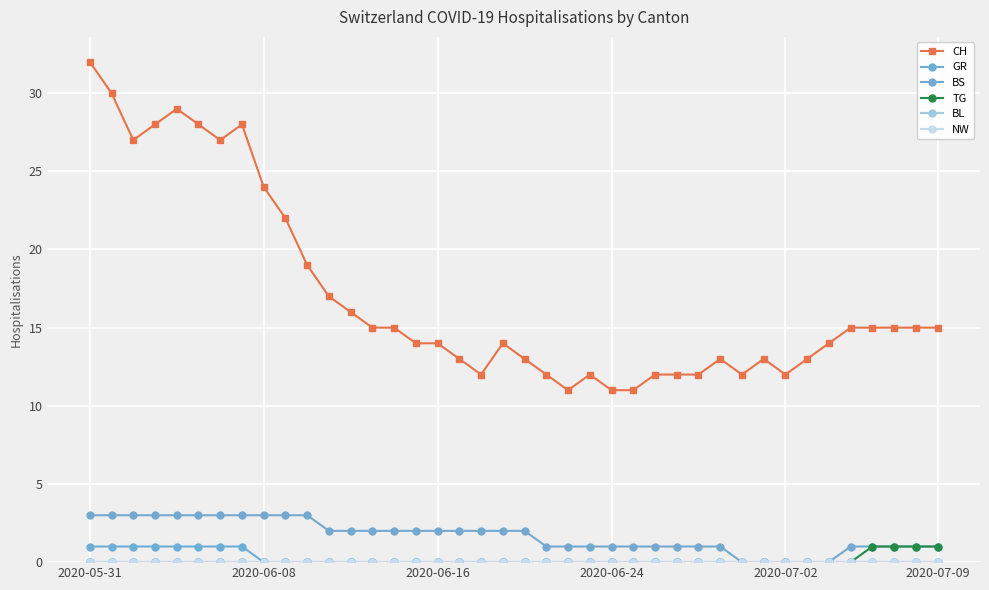

Is this an area chart (filled region under the line)?

No